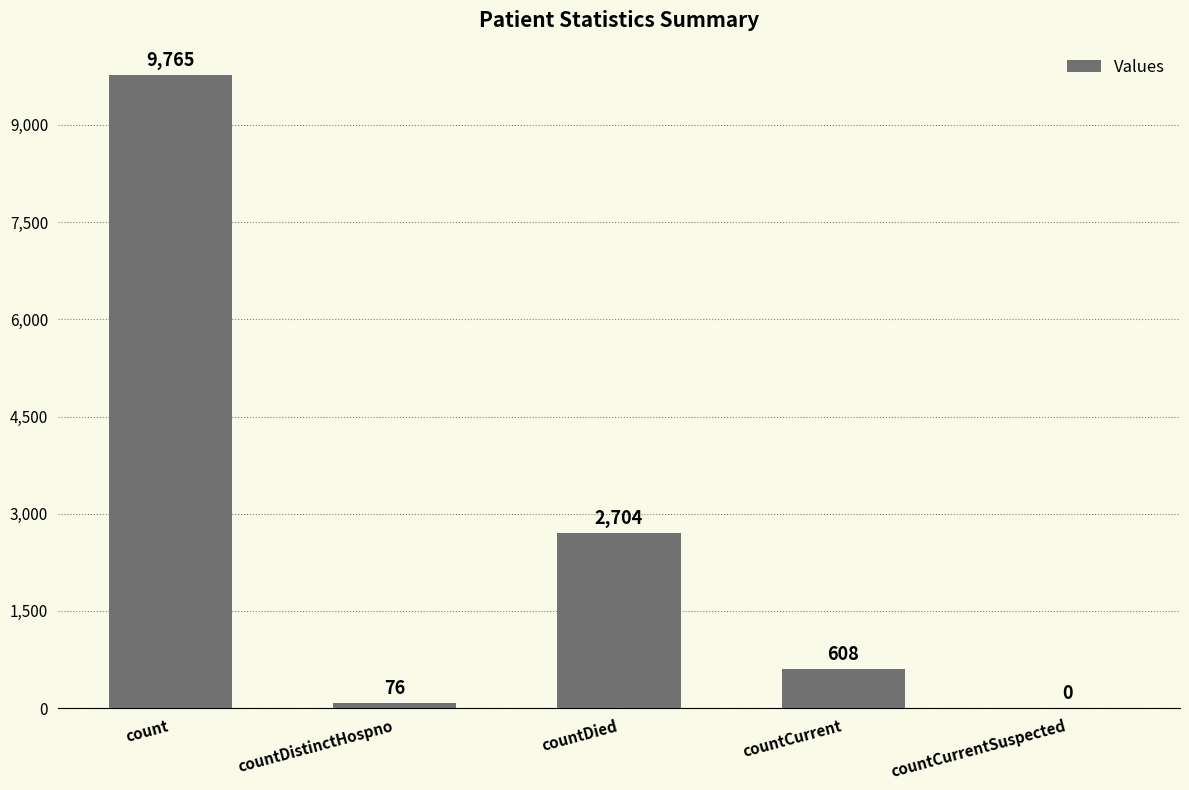

The value at countCurrent is 180. True or false?

False